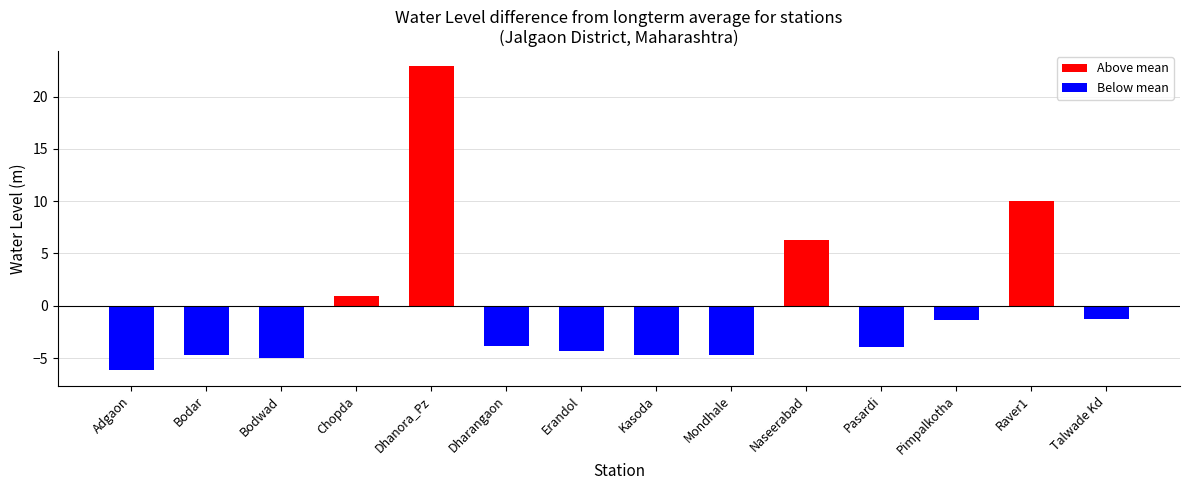

What is the label of the 2nd bar from the right?

Raver1